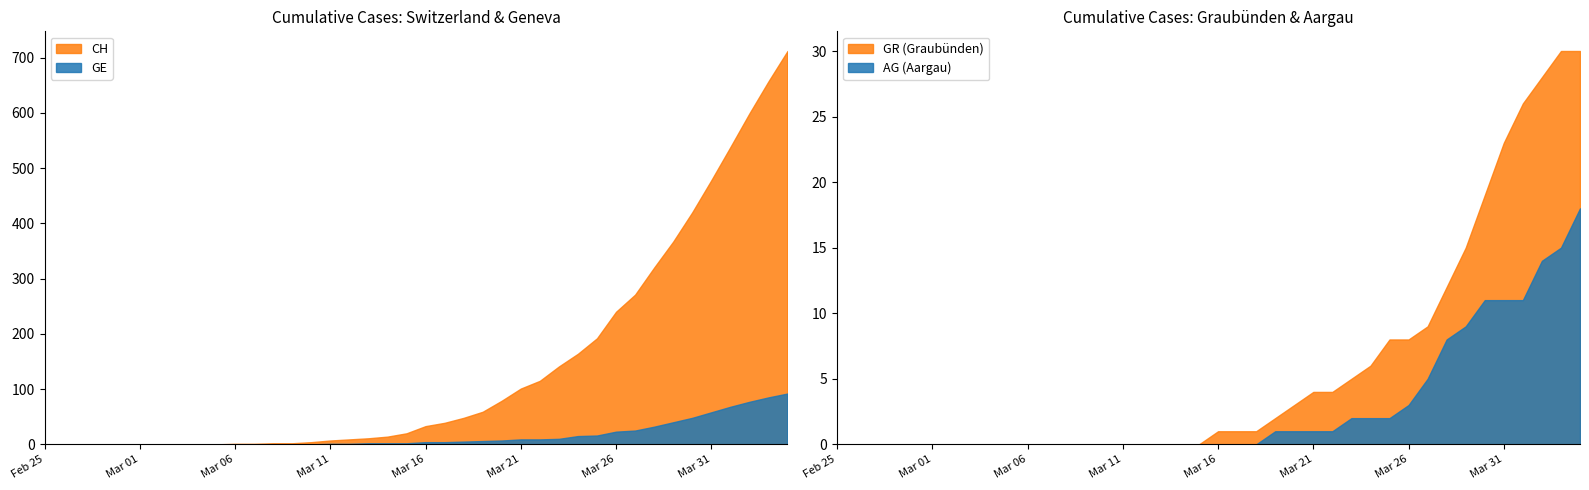

At which label is AG closest to 9?

2020-03-29